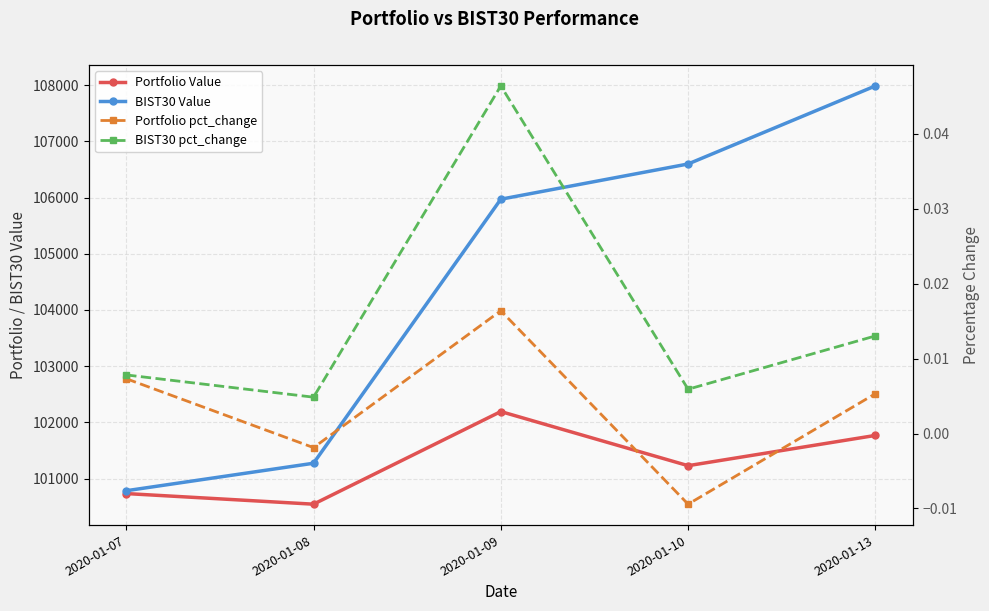

Rank the series by their maximum value, from lowest to highest.

Portfolio pct_change, BIST30 pct_change, Portfolio Value, BIST30 Value